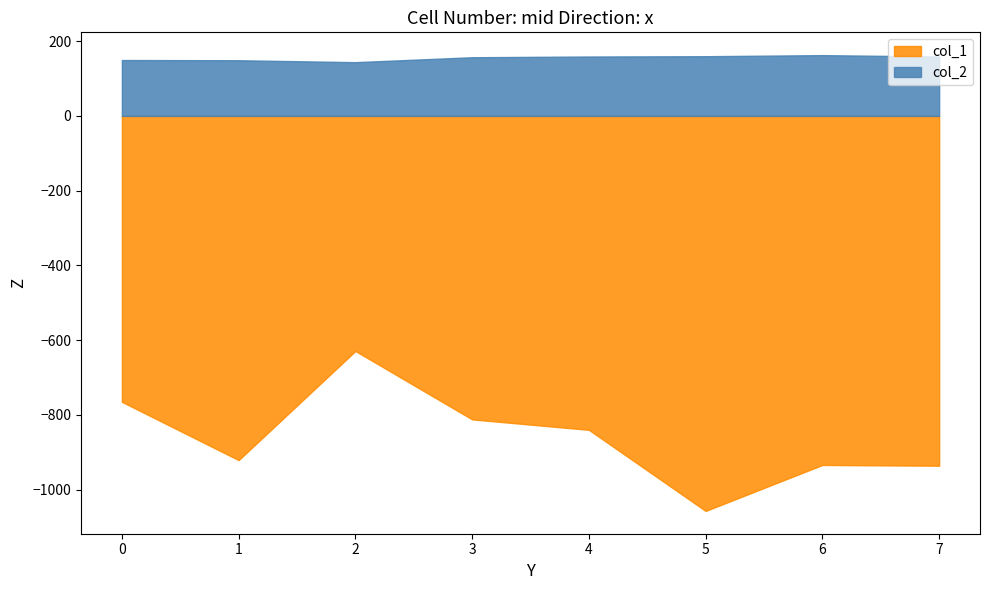

What is the spread (max minus min) of values at 1?

1070.0